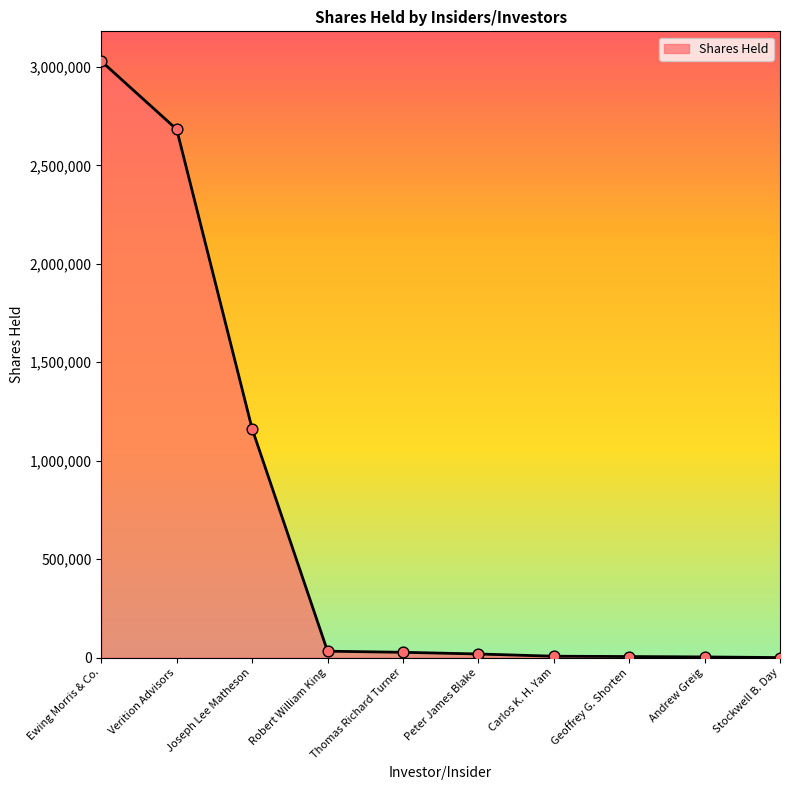

What is the change in value from Robert William King to Thomas Richard Turner?

-5568